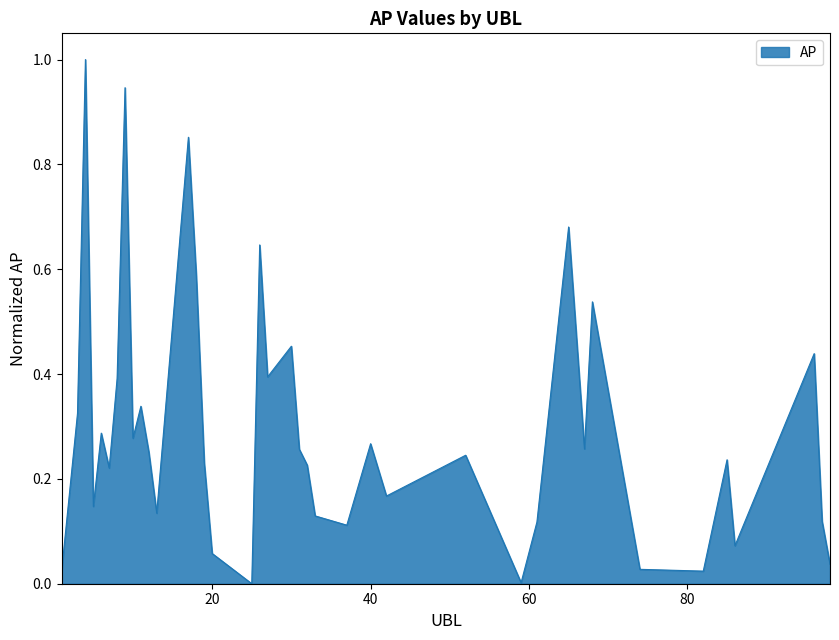

What is the greatest value displayed?

1.0